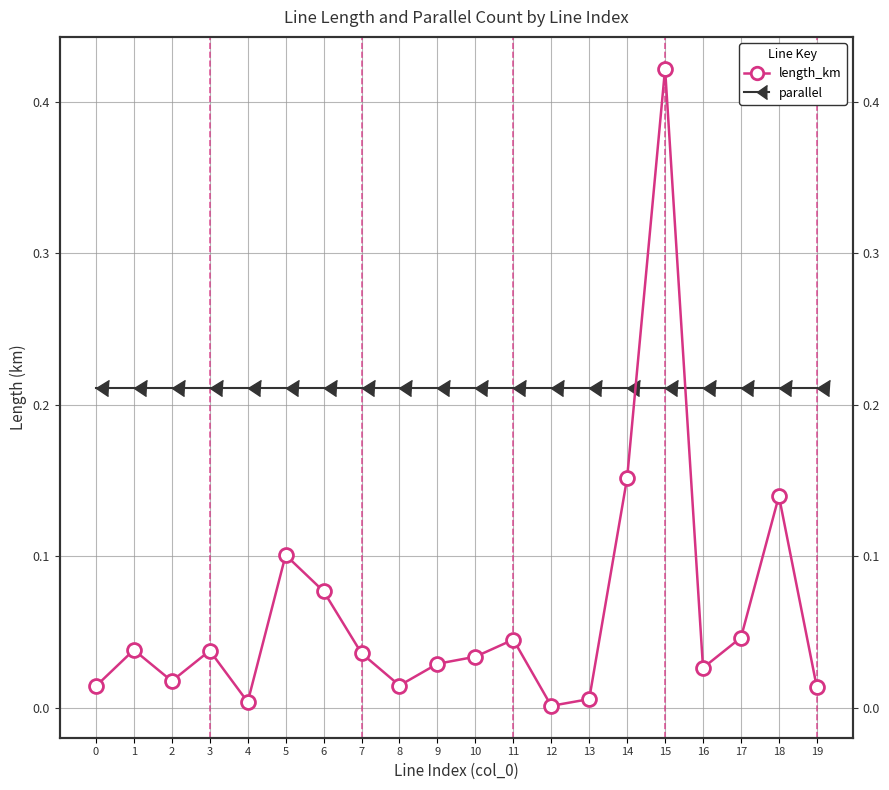

At which category does length_km reach its first local valley?

2